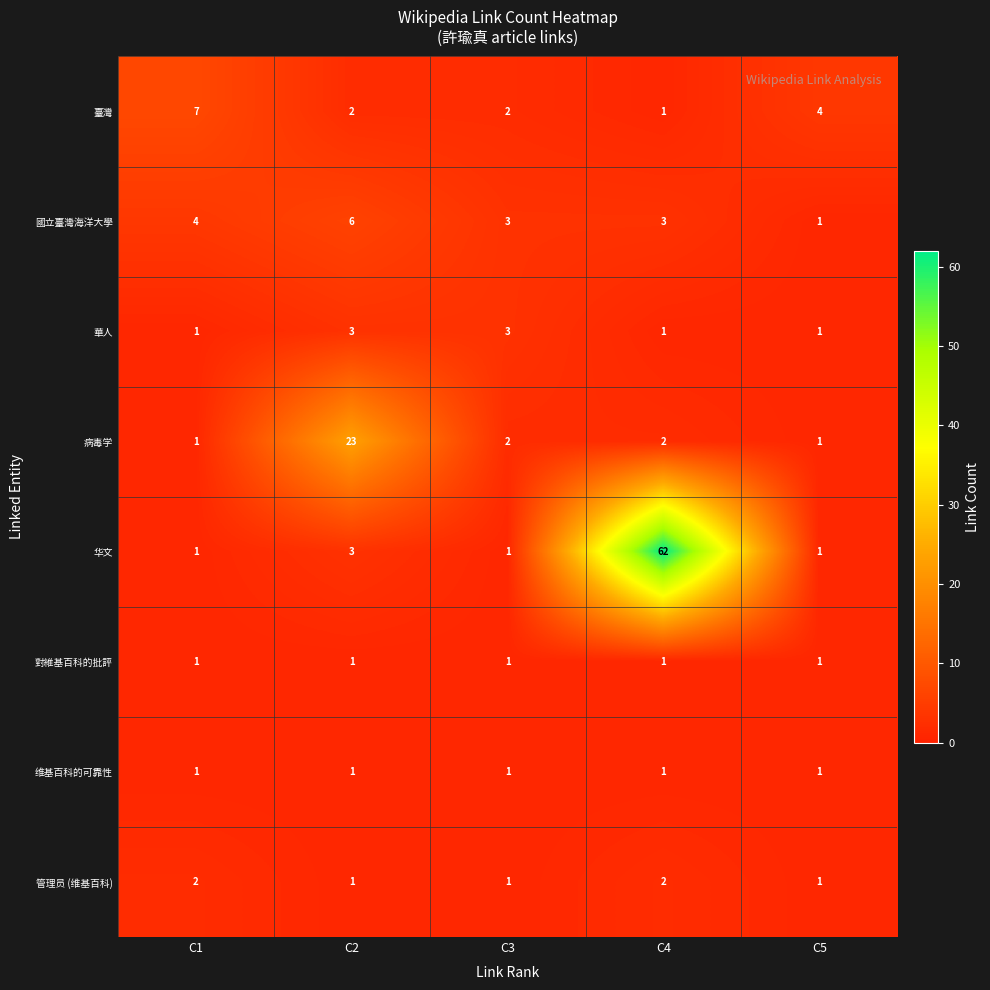

The value of 病毒学 at C3 is 2. True or false?

True